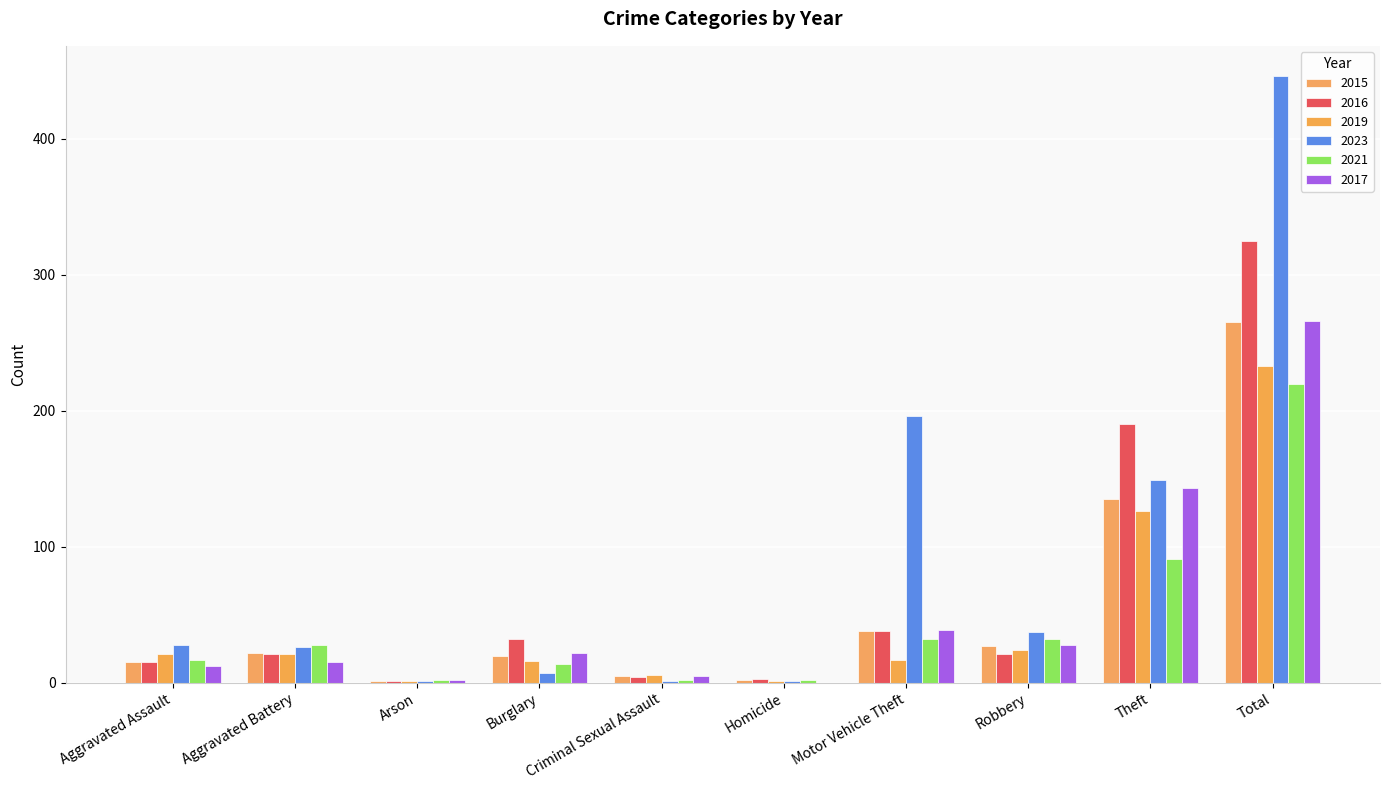

What are all the series names shown in the legend?

2015, 2016, 2019, 2023, 2021, 2017